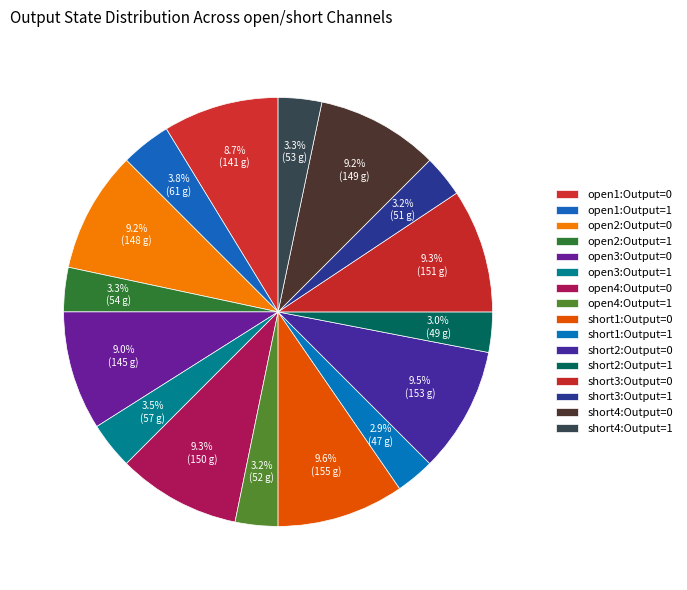

Which slice is the largest?

short1:Output=0